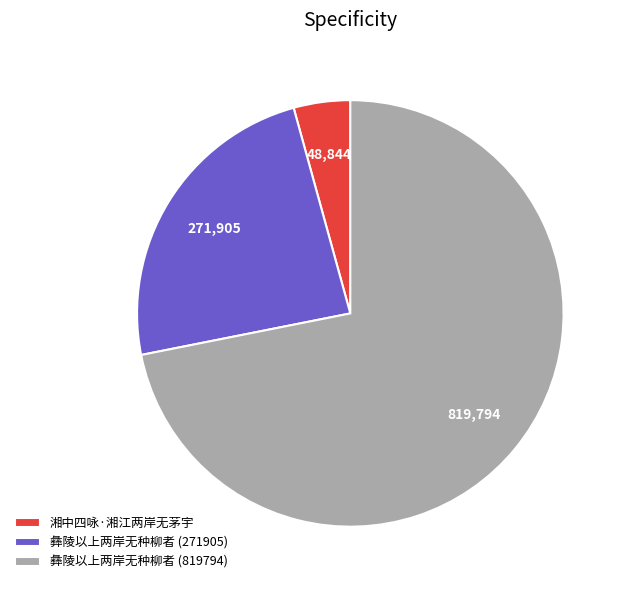

Between 彝陵以上两岸无种柳者 (271905) and 彝陵以上两岸无种柳者 (819794), which is larger?

彝陵以上两岸无种柳者 (819794)